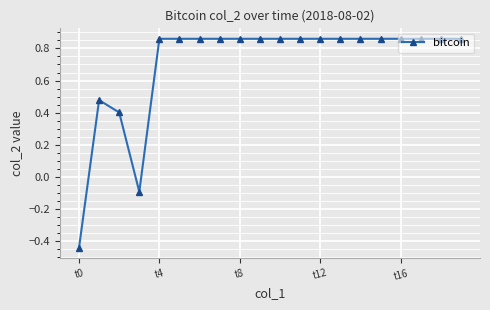

True or false: the data has more than 0 interior local peaks.

True